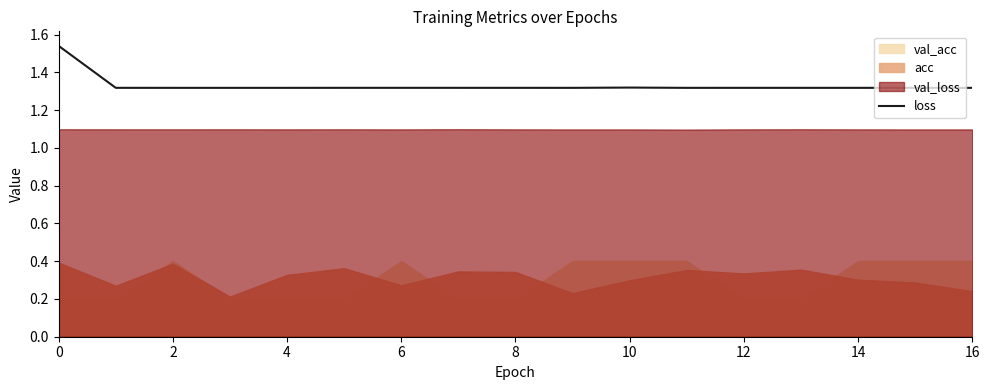

What is the sum of all values?

22.6